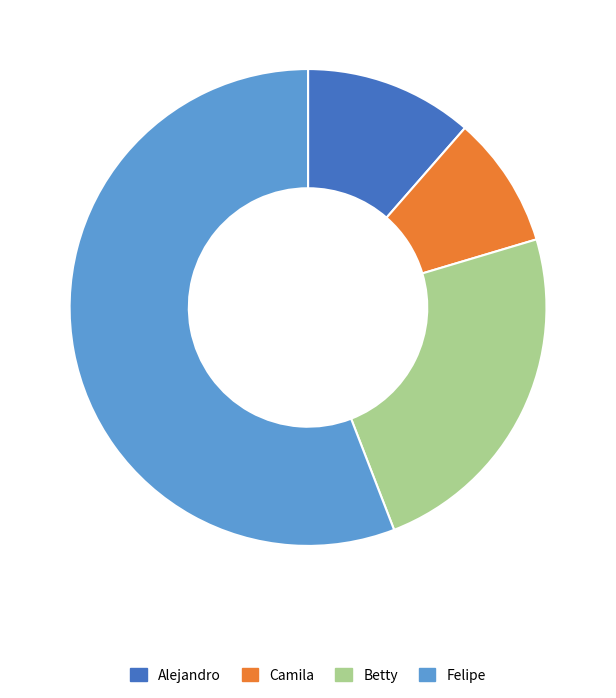

Is Alejandro the majority of the pie?

No